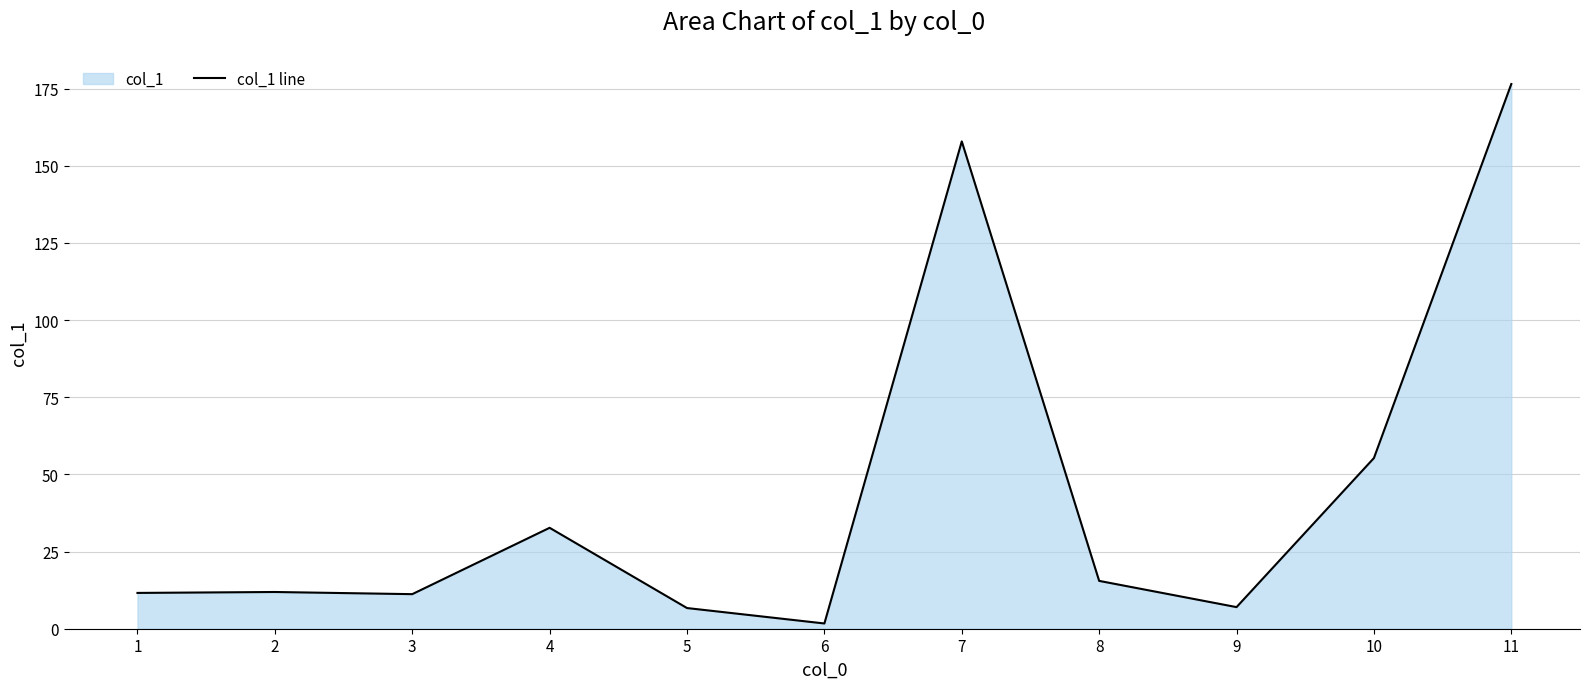

Rank the categories by value from lowest to highest.

6, 5, 9, 3, 1, 2, 8, 4, 10, 7, 11